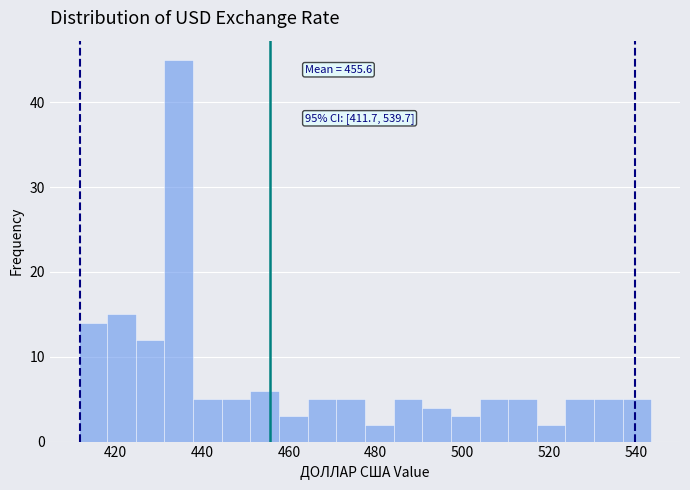

Around what value on the x-axis is the tallest bar? Give the approximate position of its centre, as read against the axis.

434